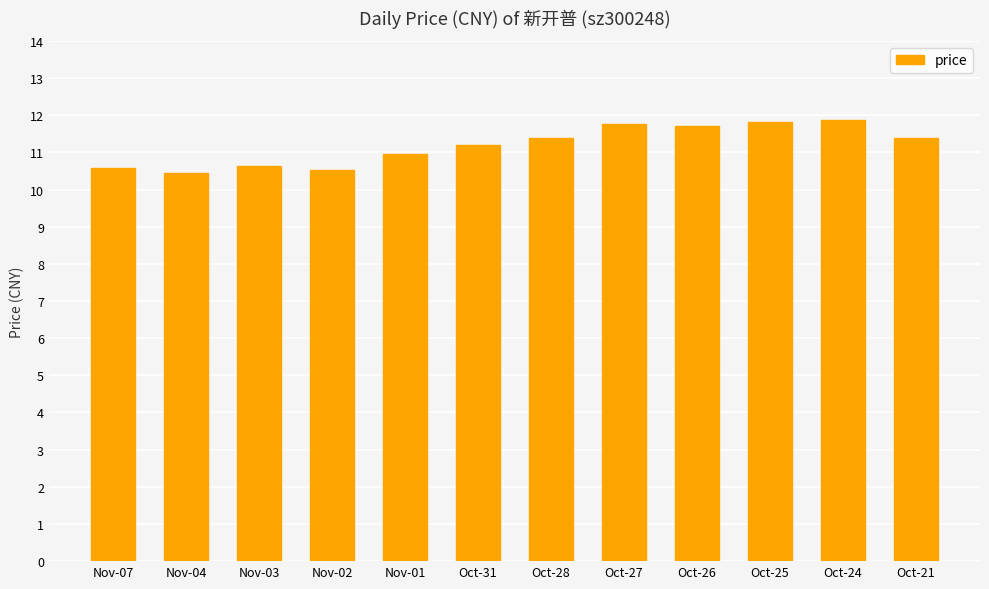

What is the label of the 8th bar from the right?

Nov-01